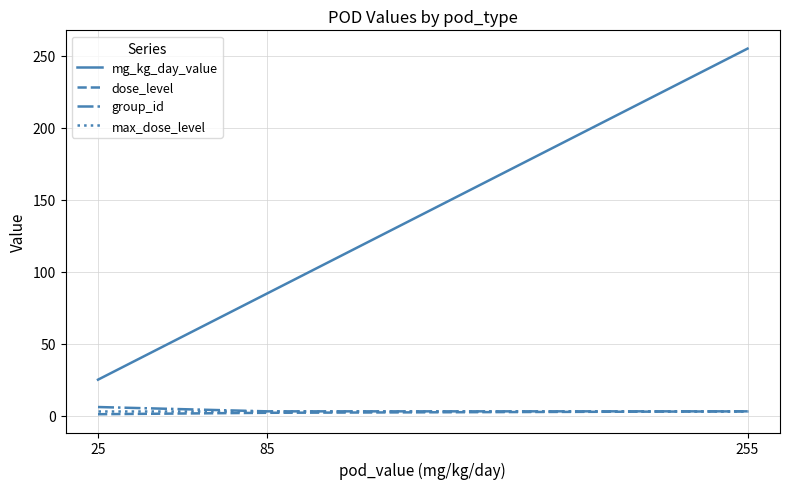

Which category has the highest value across all series?

255